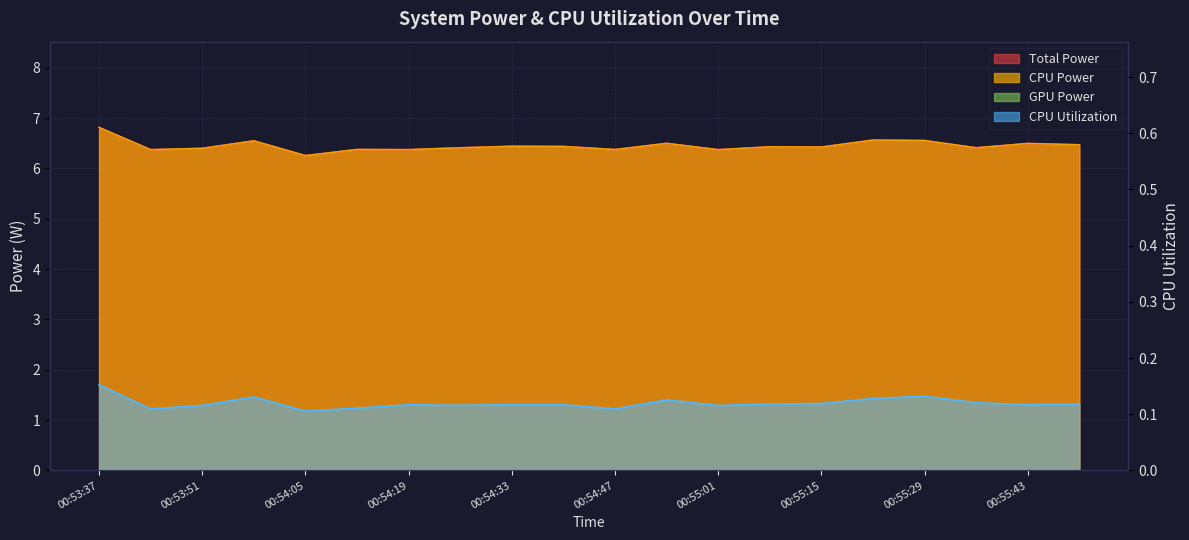

Reading left to right, what are all the values shown in this chart?

Total Power: 6.8	6.4	6.4	6.5	6.3	6.4	6.4	6.4	6.4	6.4	6.4	6.5	6.4	6.4	6.4	6.6	6.6	6.4	6.5	6.5
CPU Power: 6.8	6.4	6.4	6.5	6.3	6.4	6.4	6.4	6.4	6.4	6.4	6.5	6.4	6.4	6.4	6.6	6.6	6.4	6.5	6.5
CPU Utilization: 0.2	0.1	0.1	0.1	0.1	0.1	0.1	0.1	0.1	0.1	0.1	0.1	0.1	0.1	0.1	0.1	0.1	0.1	0.1	0.1